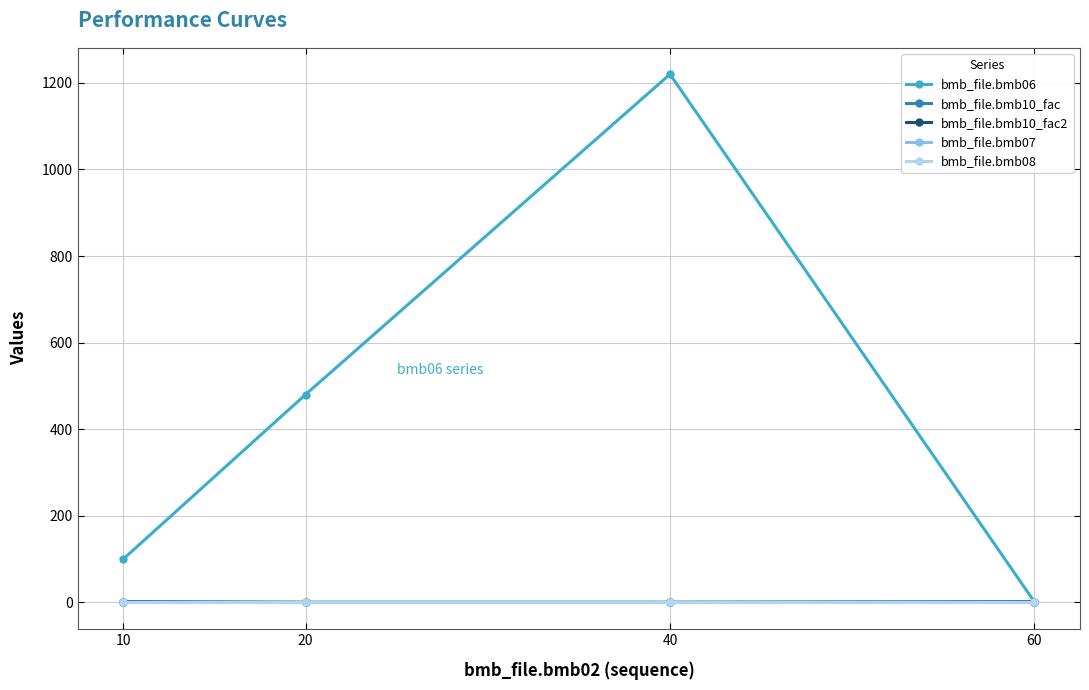

True or false: bmb_file.bmb08 has a value of 0.0 at 40.

True